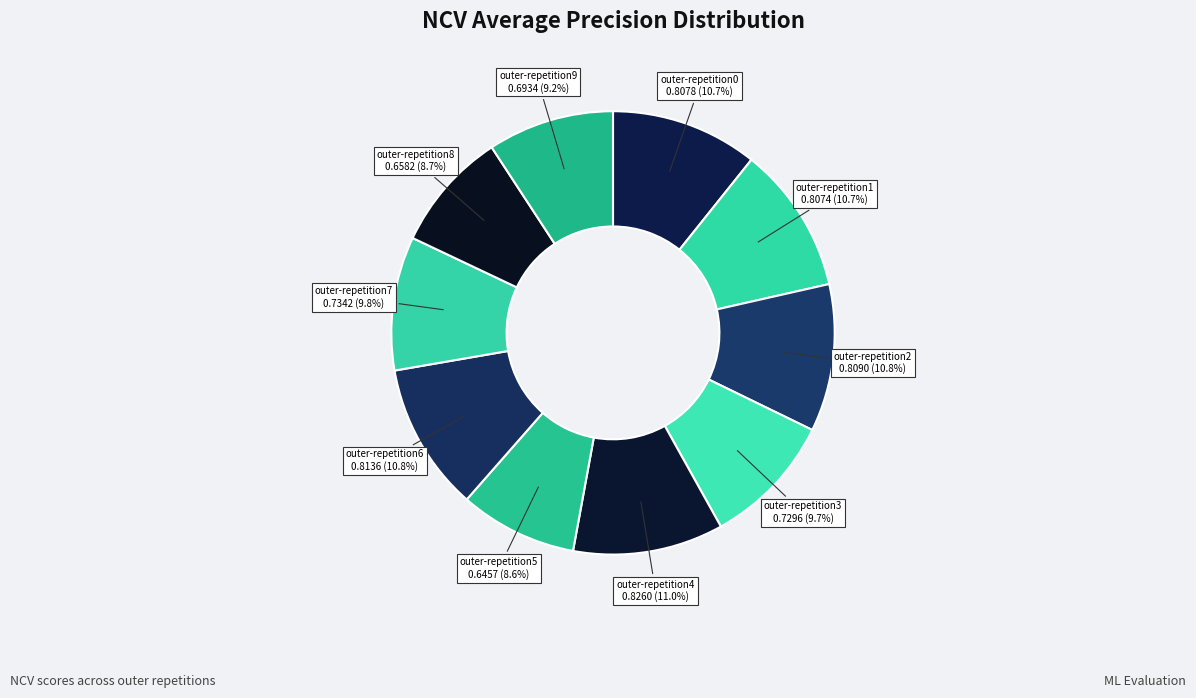

The outer-repetition9 slice represents 9% of the pie. True or false?

True